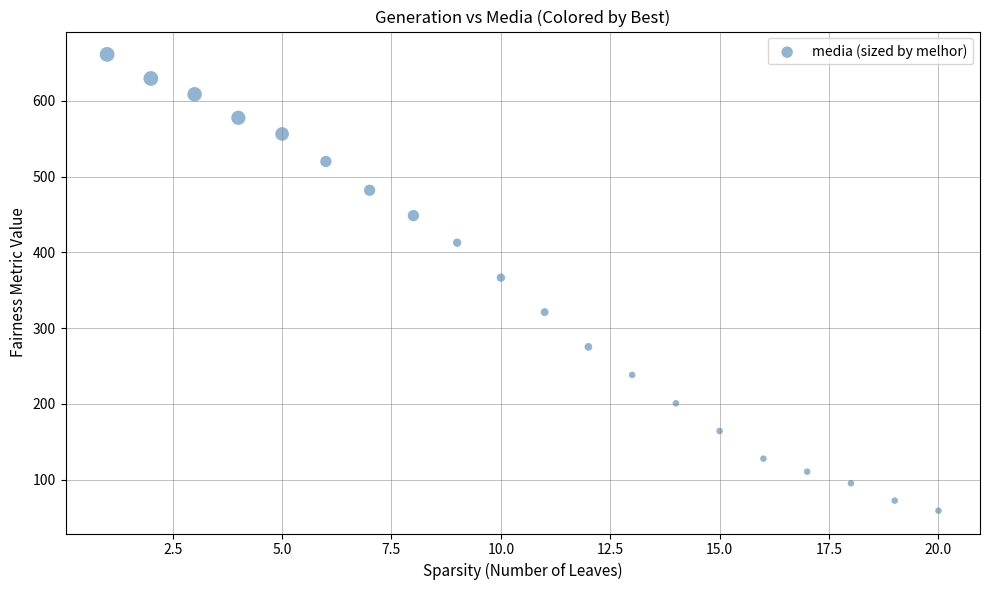

What is the range of X values (max minus min)?

19.0